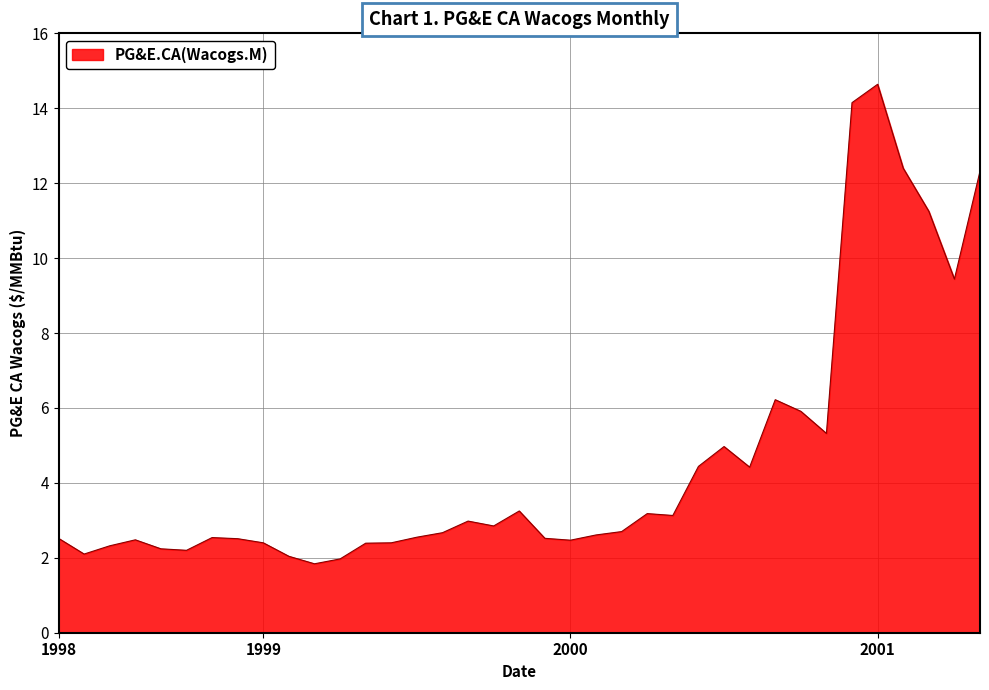

What is the difference between the maximum and minimum values?

12.8